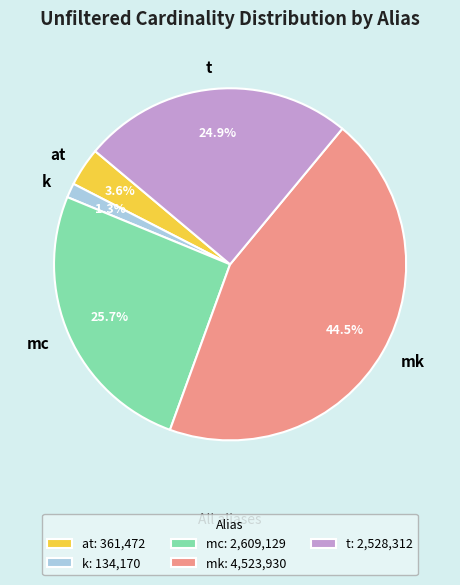

Which slice is the largest?

mk